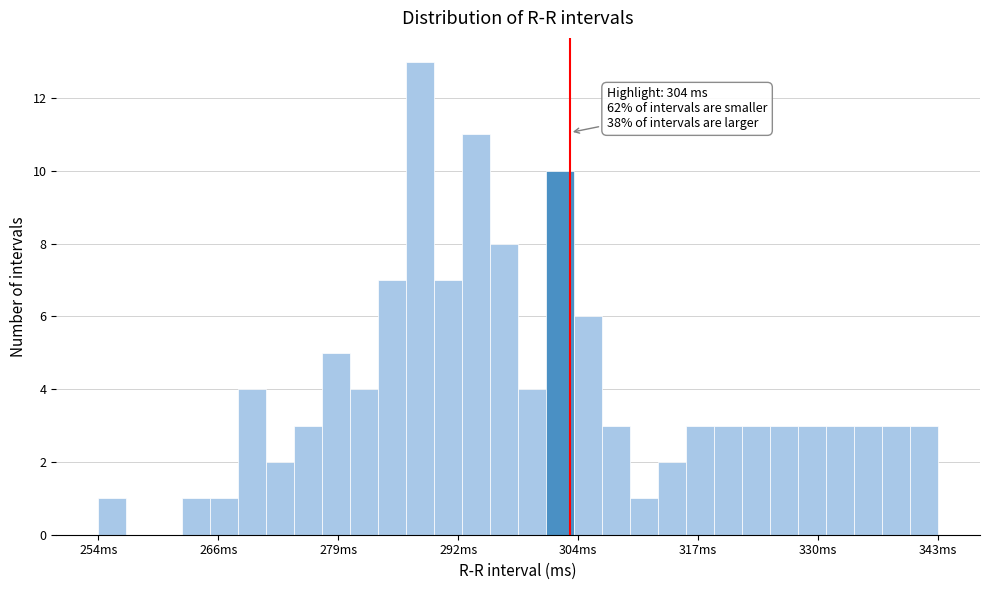

Around what value on the x-axis is the tallest bar? Give the approximate position of its centre, as read against the axis.

288